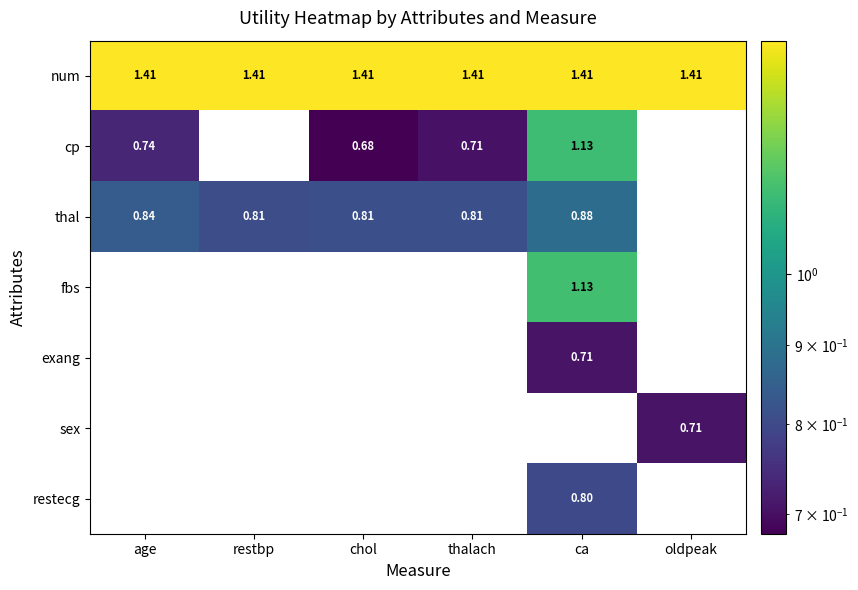

The value of sex at oldpeak is 0.7. True or false?

True